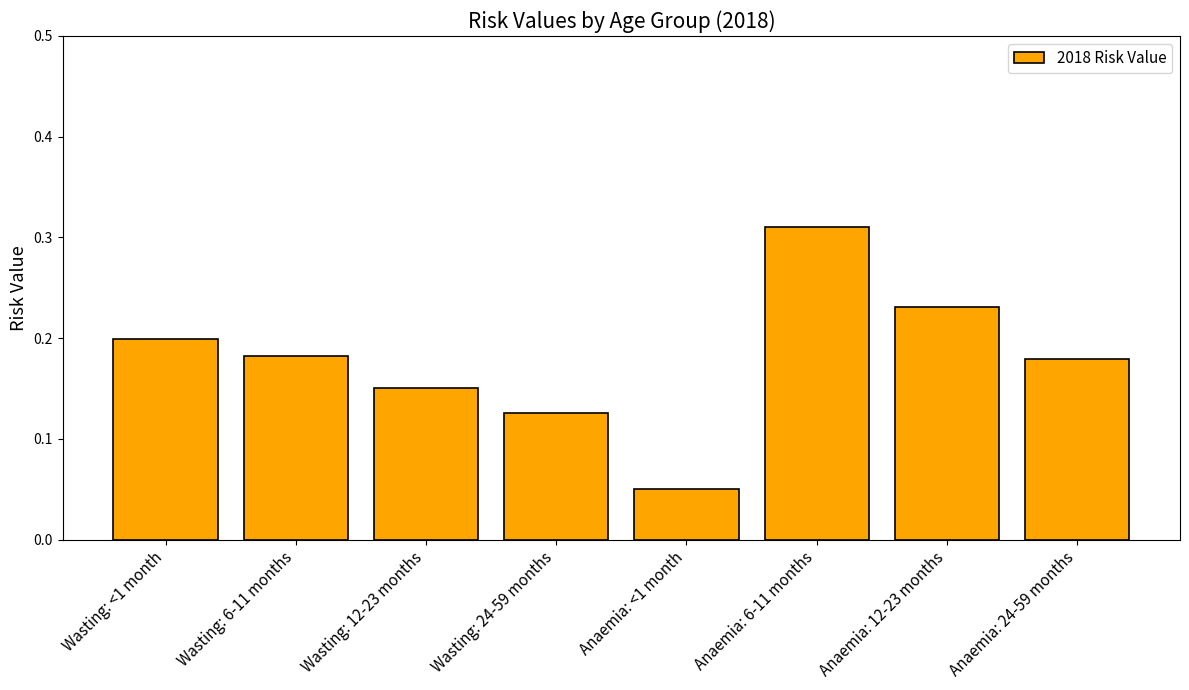

The value at Wasting: 12-23 months is 0.1. True or false?

False